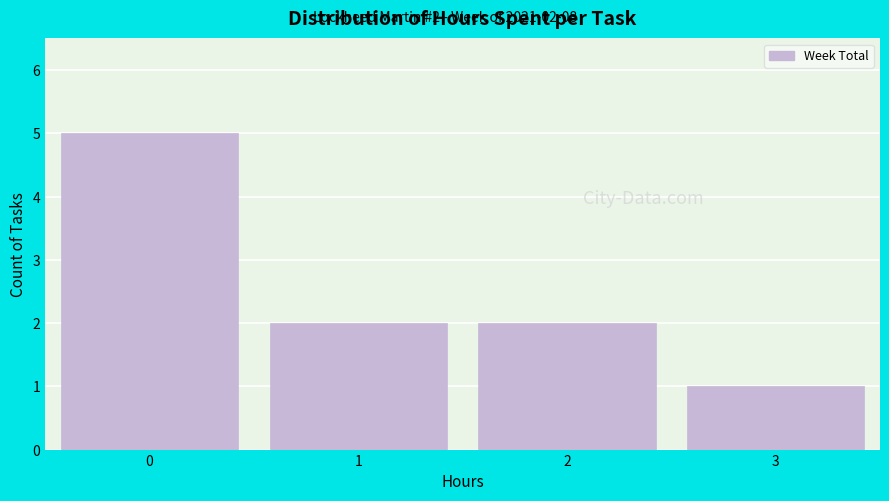

Reading left to right, list all the values displayed in this chart.

5	2	2	1